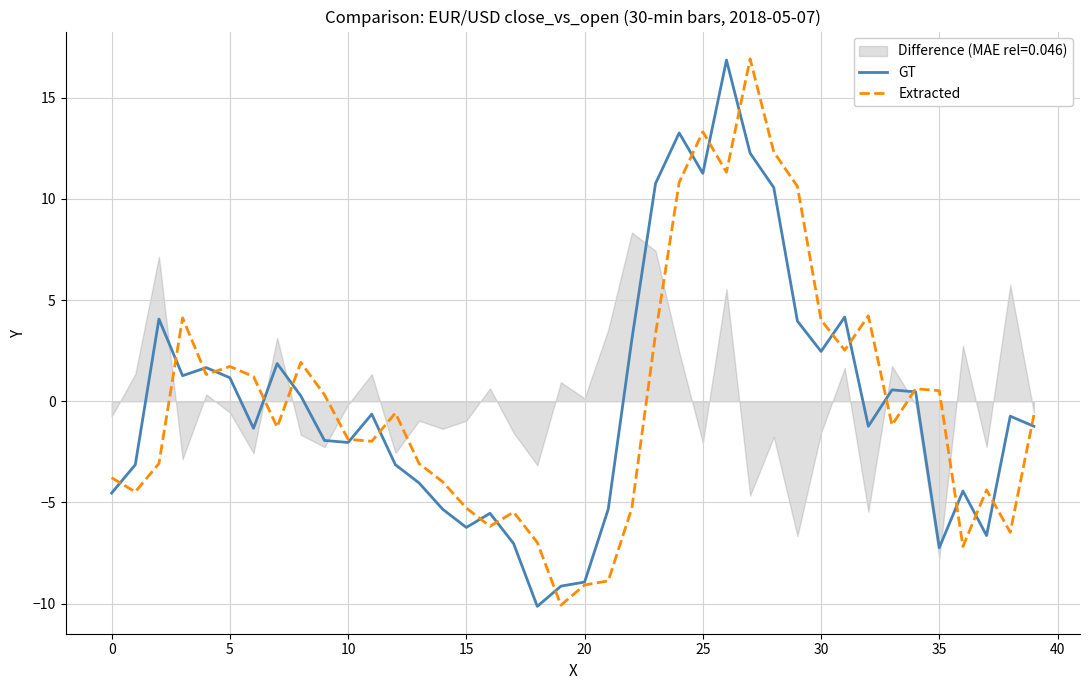

How many lines are shown in the chart?

2